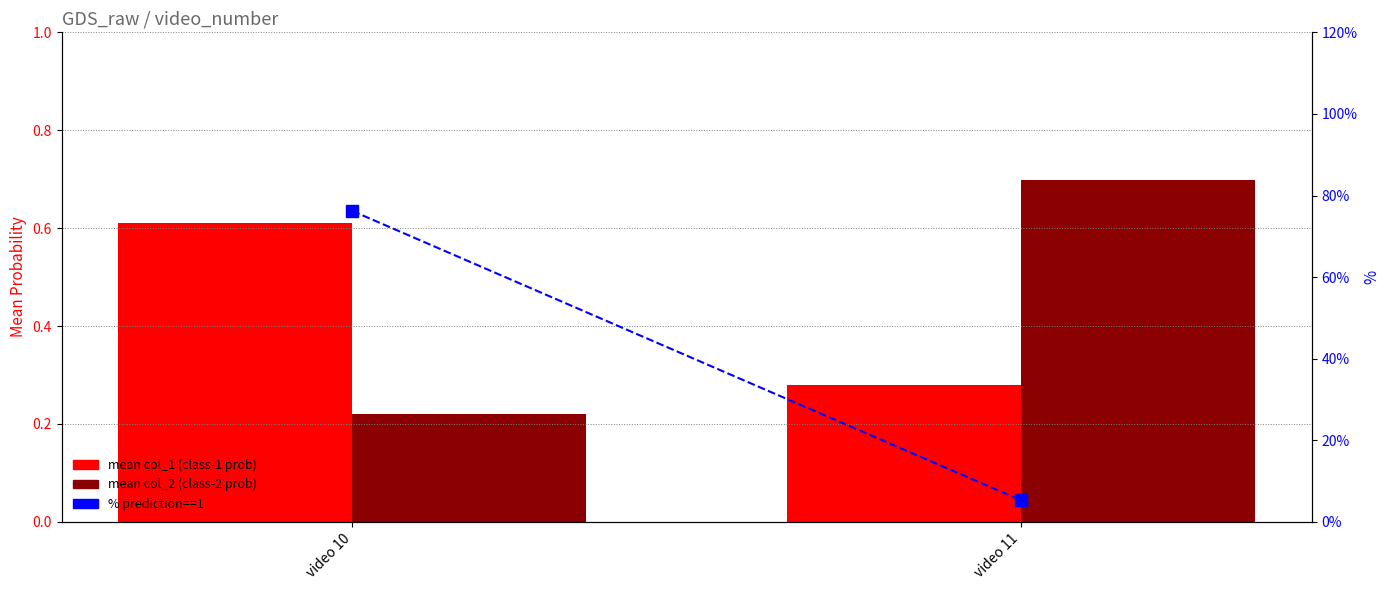

How many distinct data groups are displayed?

3